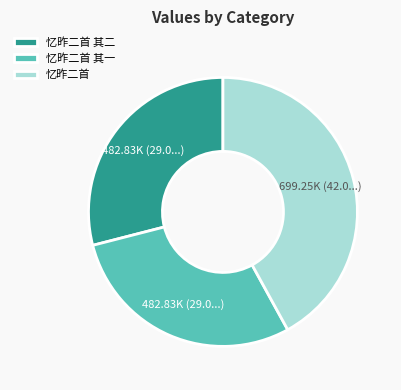

How many segments does this pie chart have?

3